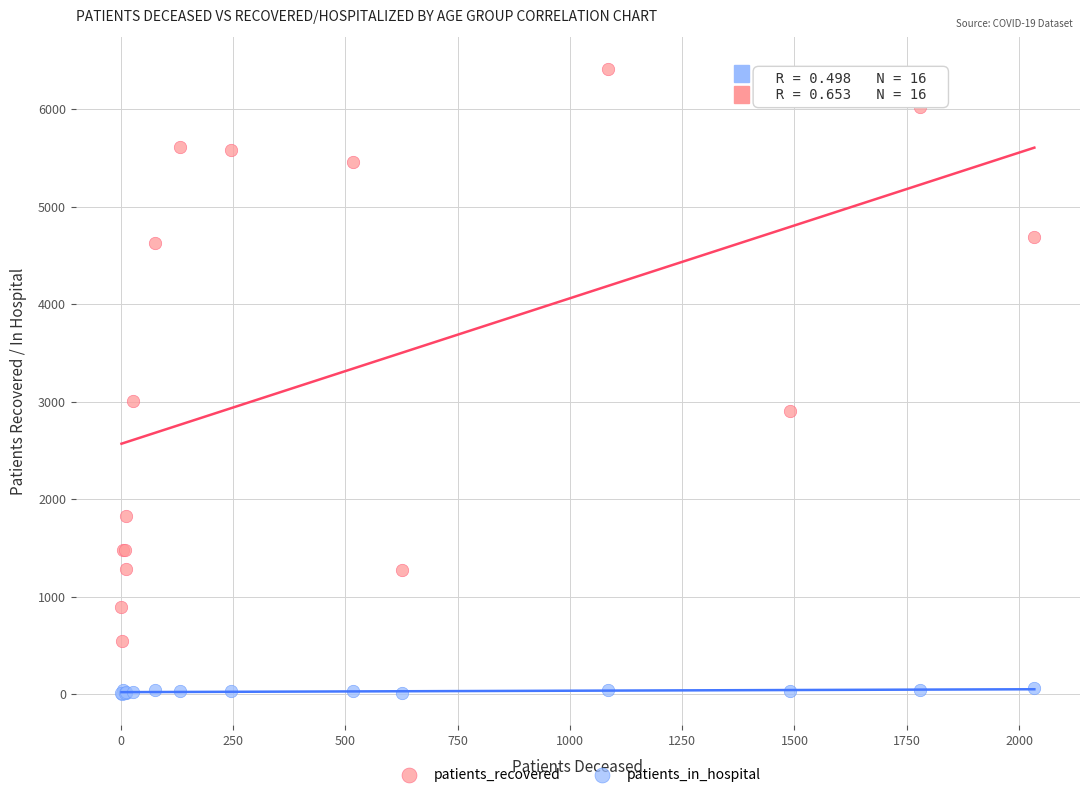

Across all series, what Y value is closest to 3207?

3001